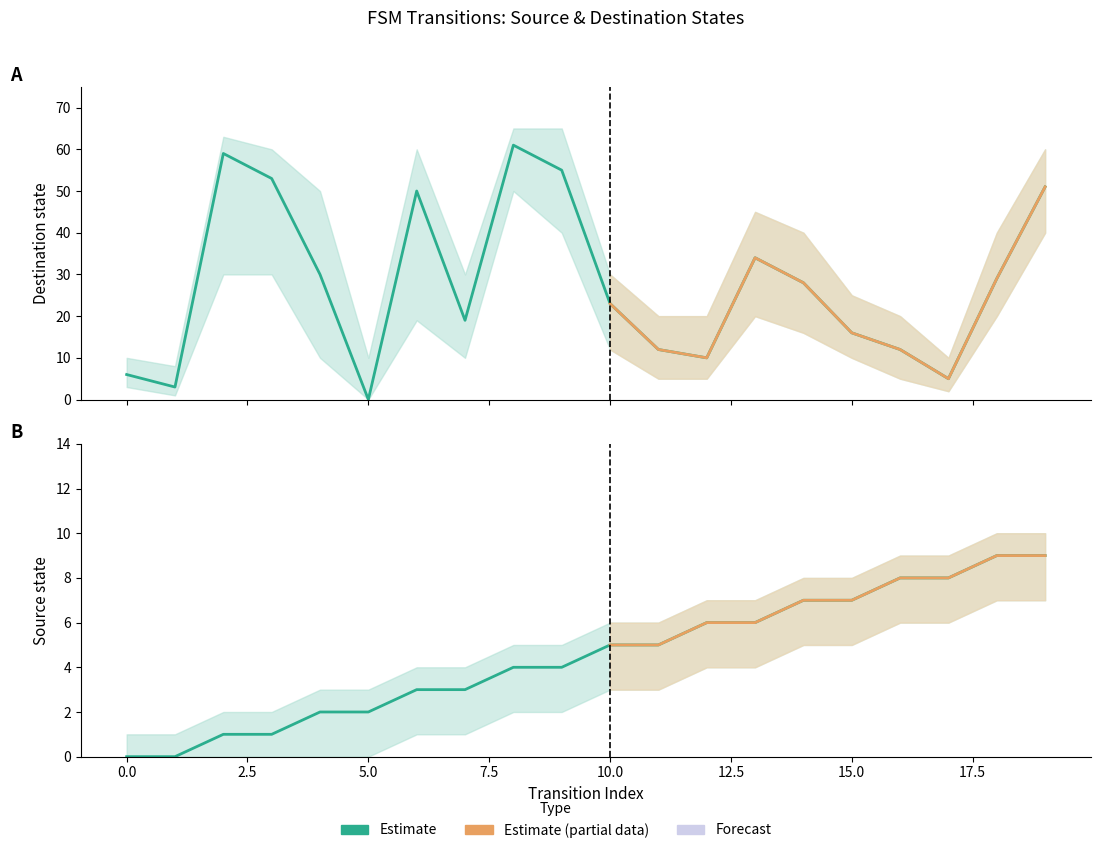

Reading left to right, what are all the values shown in this chart?

source_state: 0	0	1	1	2	2	3	3	4	4	5	5	6	6	7	7	8	8	9	9
destination_state: 6	3	59	53	30	0	50	19	61	55	23	12	10	34	28	16	12	5	29	51